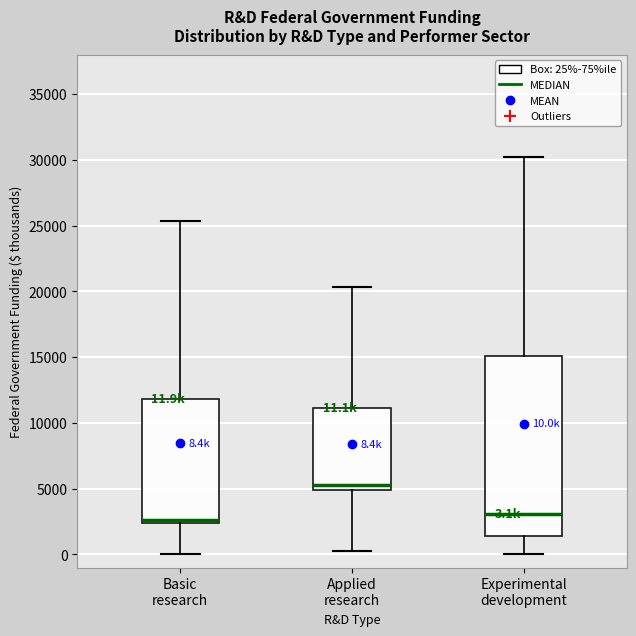

Comparing the boxes themselves (not the whiskers), which one is the tallest?

Experimental development